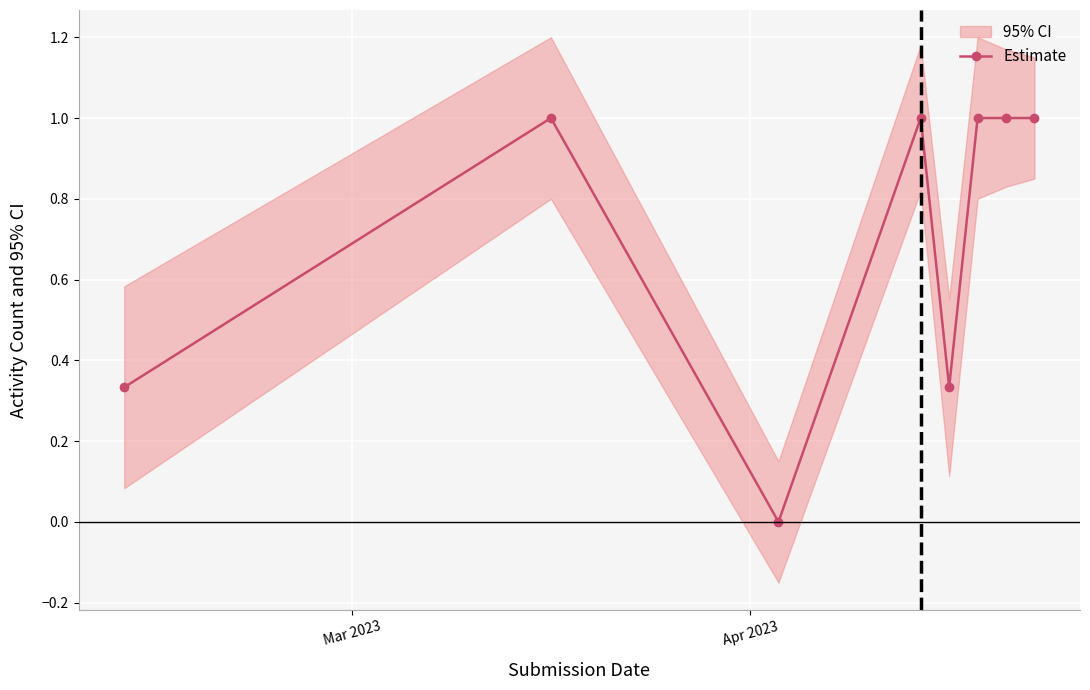

True or false: Estimate has more than 0 points higher than both neighbors.

True